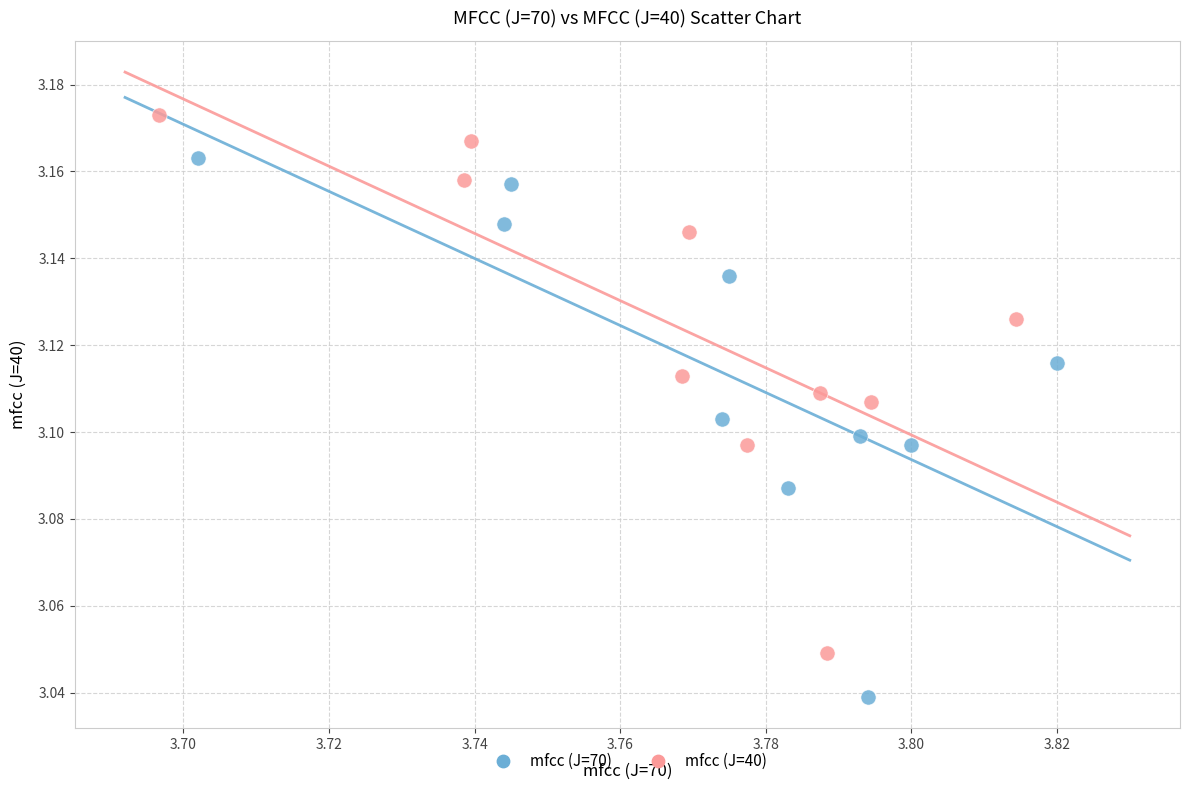

Which series reaches the minimum Y coordinate?

mfcc (J=70)